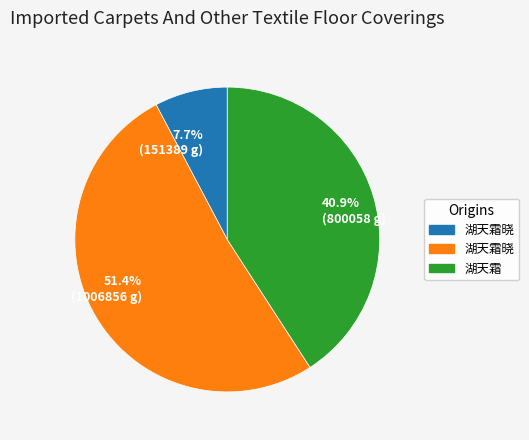

How many segments does this pie chart have?

3